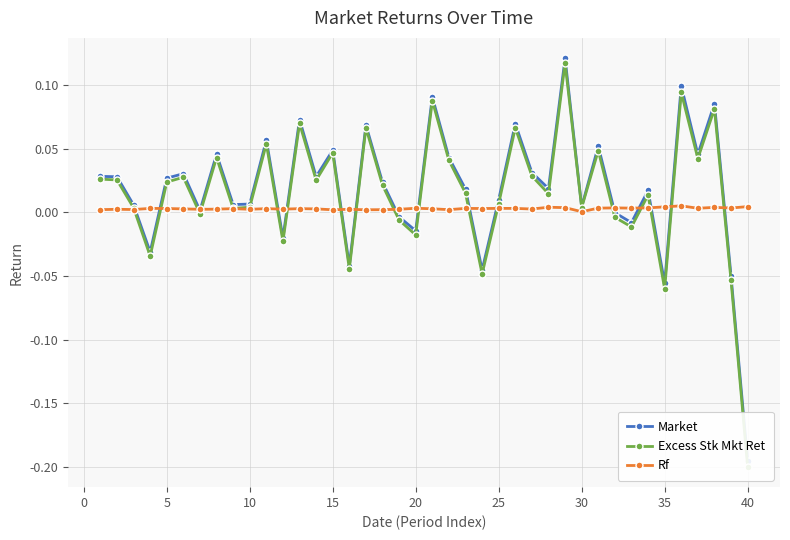

True or false: Rf has more than 2 points higher than both neighbors.

True